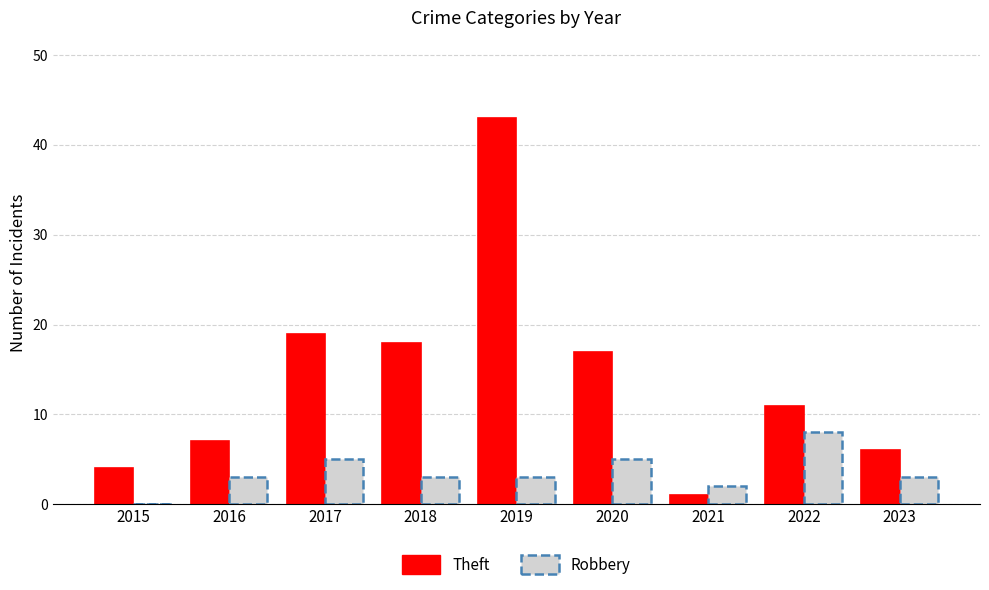

Reading left to right, extract all data points from this chart.

Theft: 2015=4	2016=7	2017=19	2018=18	2019=43	2020=17	2021=1	2022=11	2023=6
Robbery: 2015=0	2016=3	2017=5	2018=3	2019=3	2020=5	2021=2	2022=8	2023=3